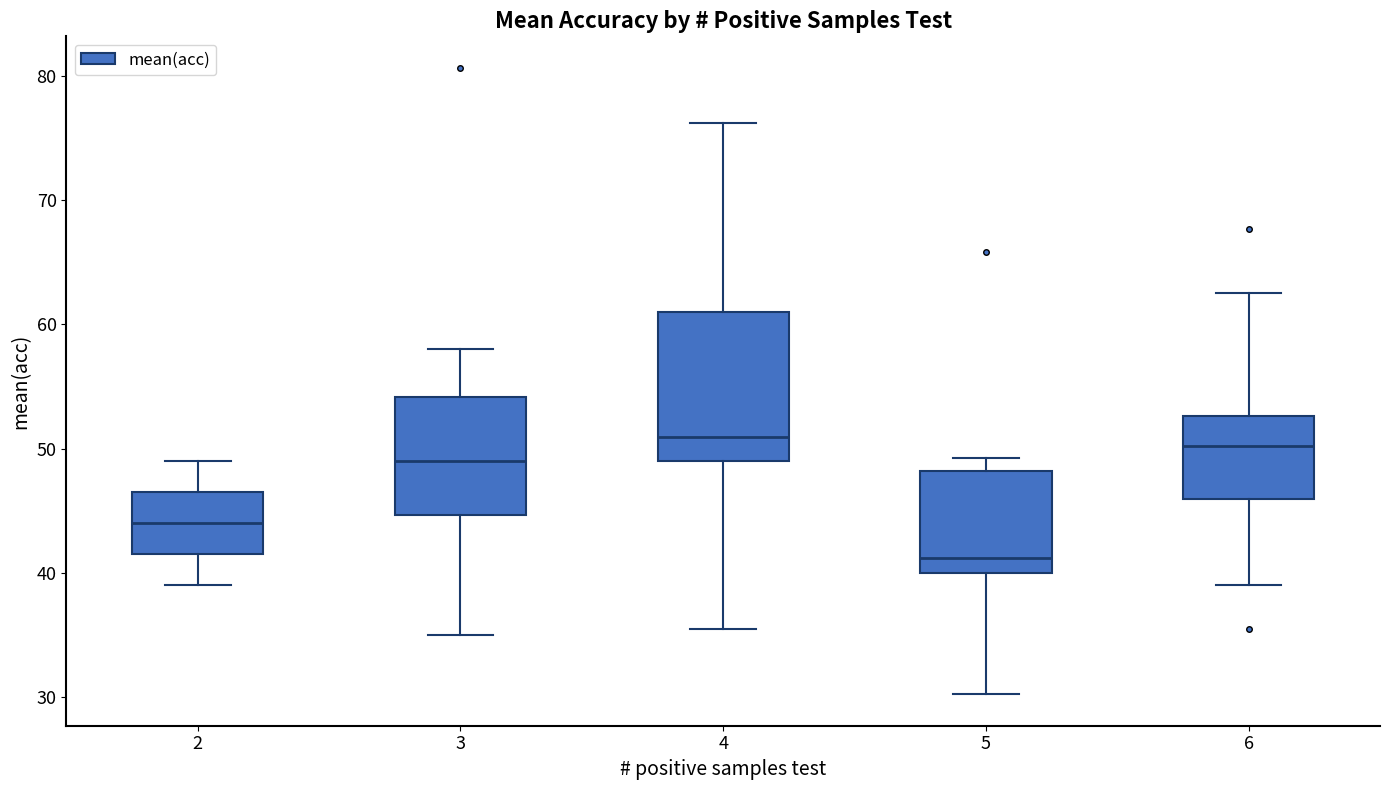

Which box is the tallest, from its lower edge to its upper edge?

4